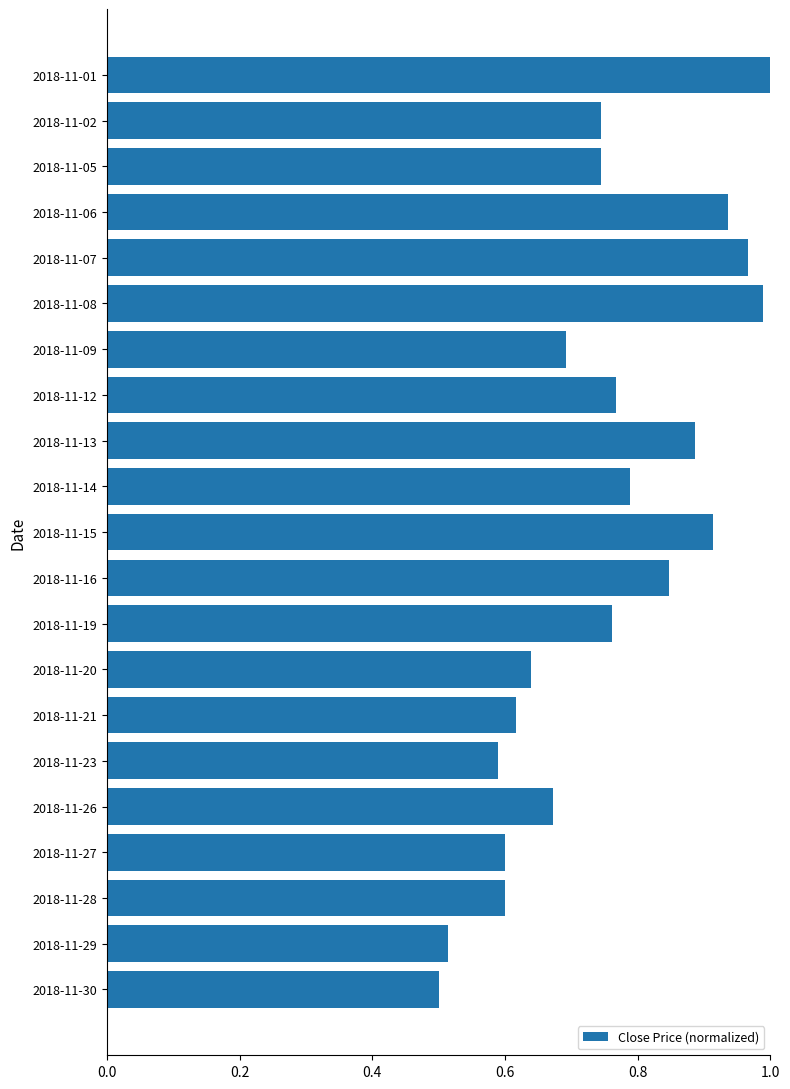

What is the sum of the values at 2018-11-16 and 2018-11-05?

1.6